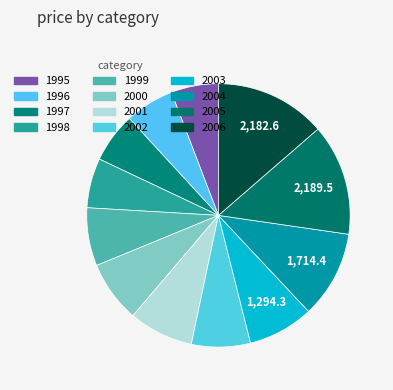

Count the number of slices in the pie.

12